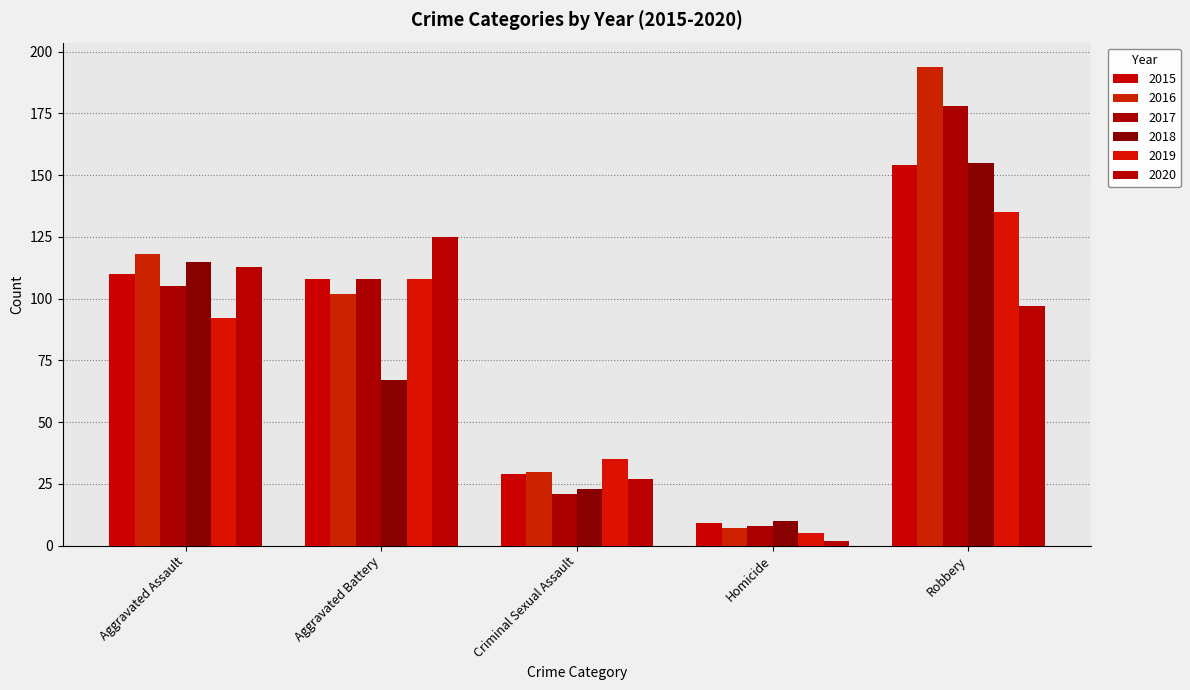

The value of 2016 at Aggravated Assault is 118. True or false?

True